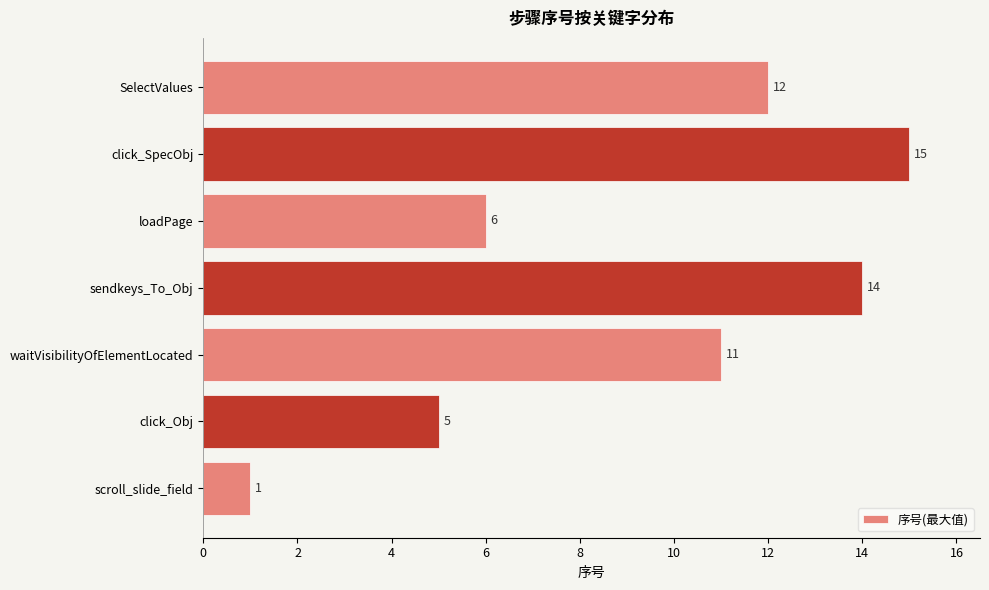

Is it true that the value at click_SpecObj is 24?

False